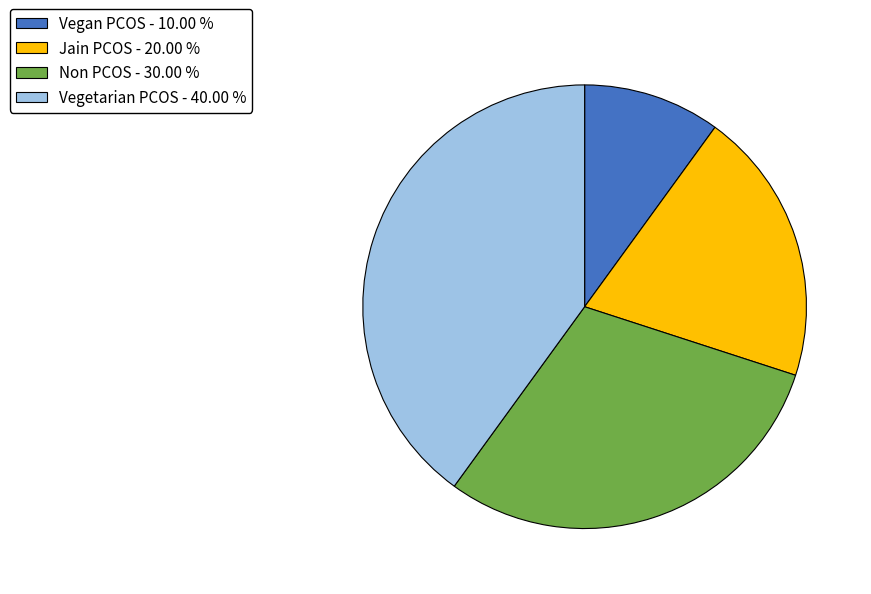

Approximately how many times larger is the value at Non PCOS - 30.00 % compared to Vegan PCOS - 10.00 %?

3.0